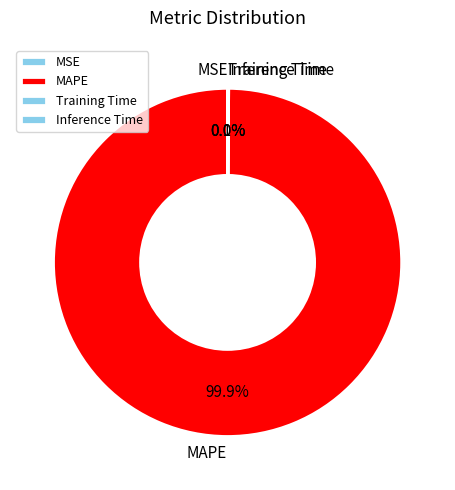

Which category has the biggest portion of the pie?

MAPE